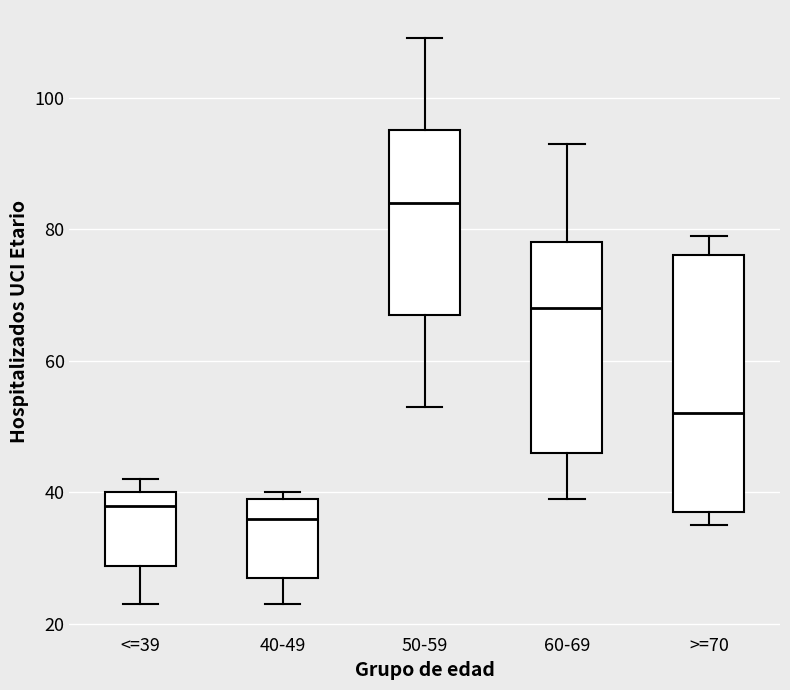

Reading left to right, transcribe this box plot: for each box, give where its median line is, the range the box spans, and where its two whiskers end, as read against the y-axis. The values are not printed on the chart, so give them approximately, as read against the axis.

<=39: median 38, box 28 to 40, whiskers 24 to 42
40-49: median 36, box 28 to 40, whiskers 24 to 40 (just above the box's upper edge)
50-59: median 84, box 68 to 96, whiskers 54 to 110
60-69: median 68, box 46 to 78, whiskers 40 to 94
>=70: median 52, box 38 to 76, whiskers 36 to 80